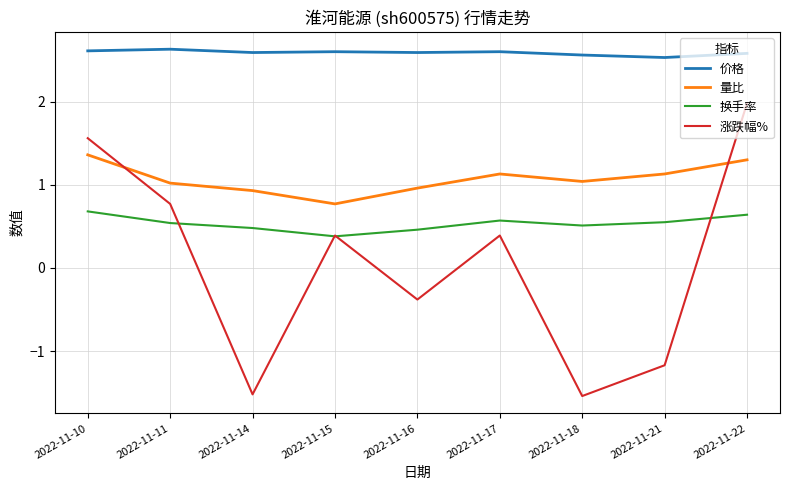

Is it true that 价格 equals 4.5 at 2022-11-17?

False